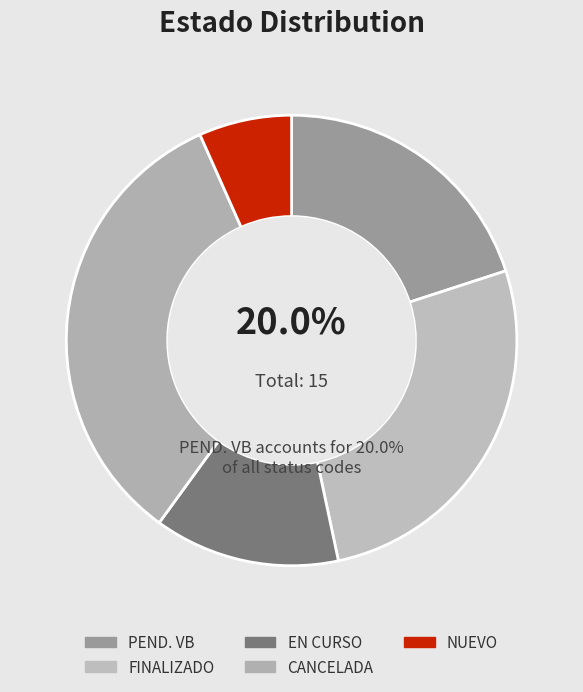

To the nearest percent, what is the difference between the largest and smallest slice percentages?

27%